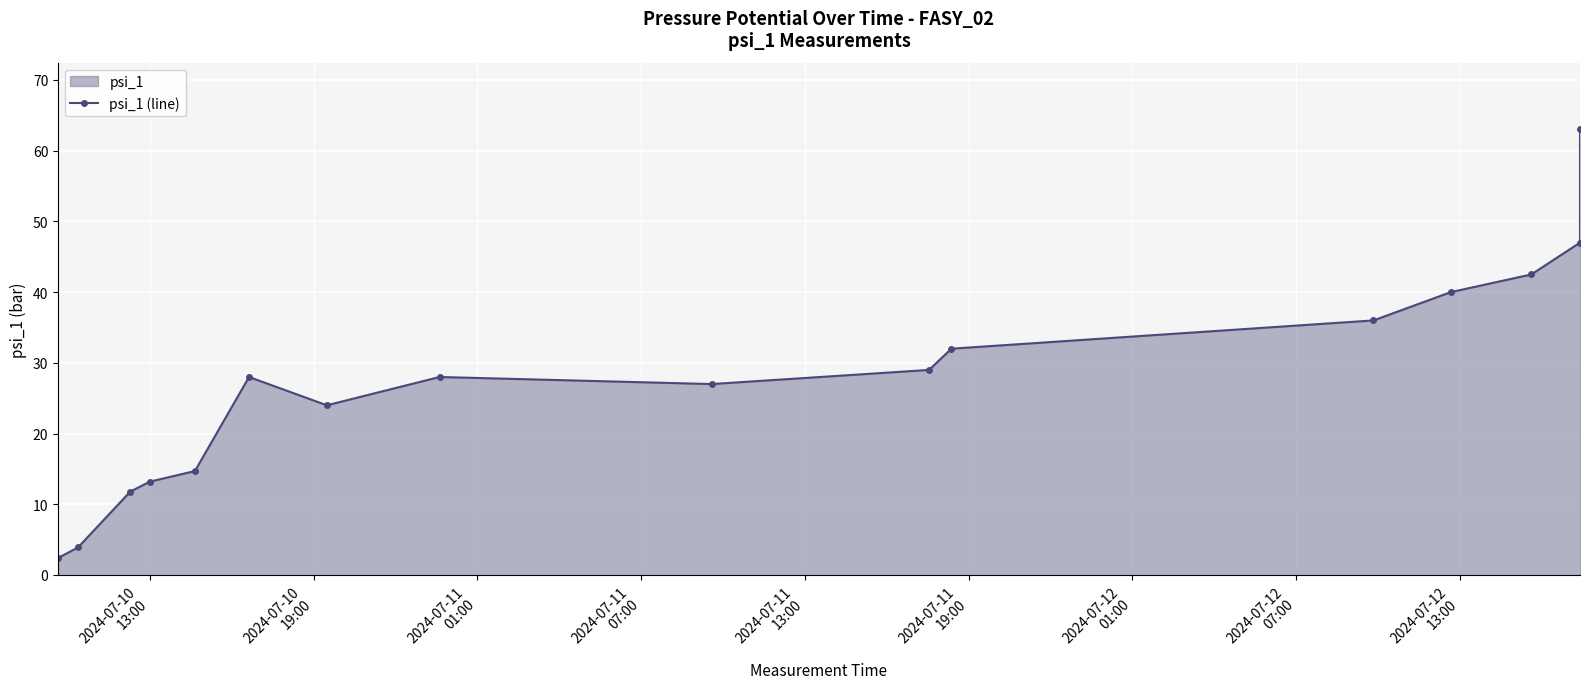

How many data points does each series have?

16